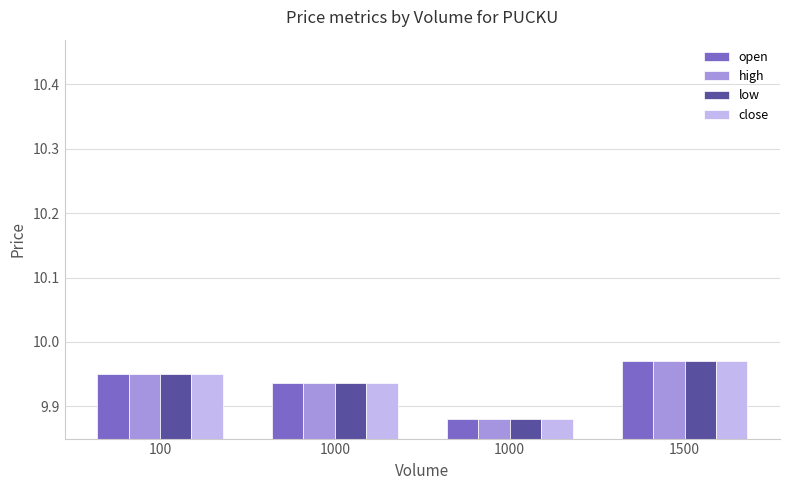

Does the chart contain any negative values?

No